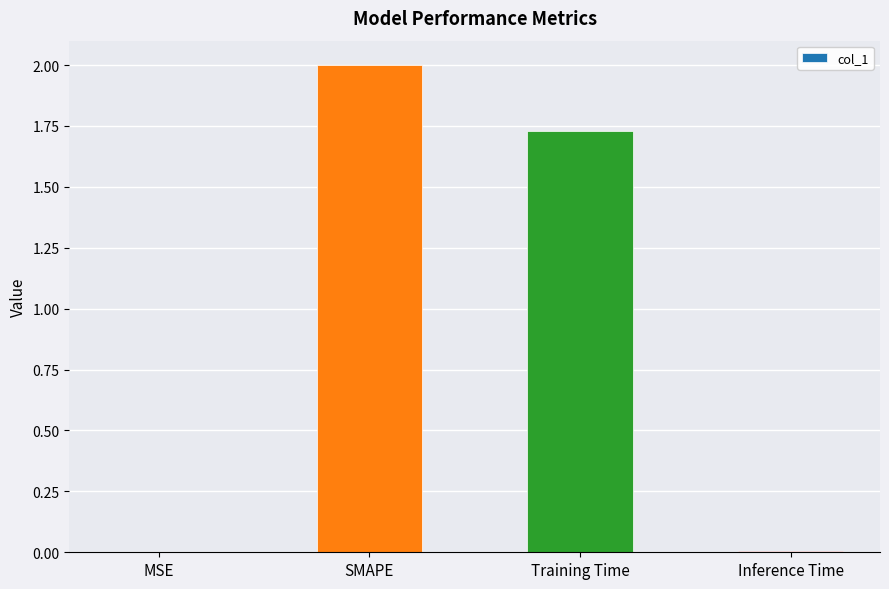

The value at SMAPE is 3.2. True or false?

False